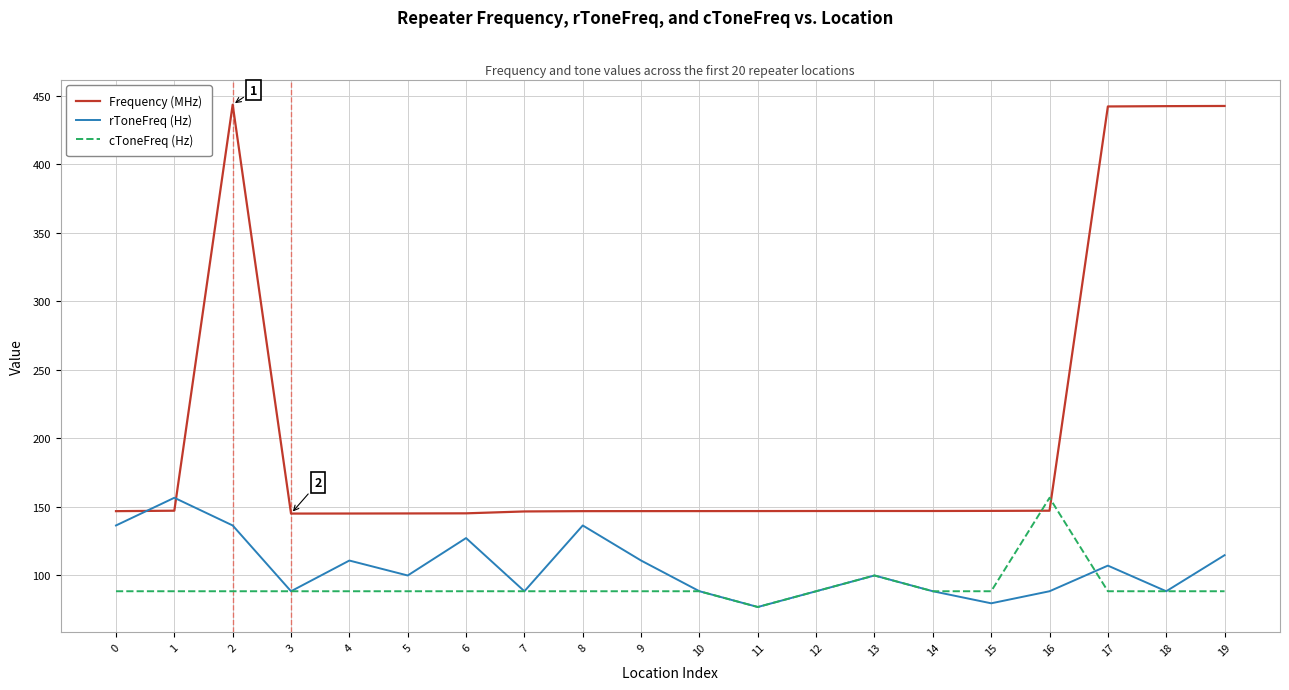

Between which two adjacent categories do cToneFreq (Hz) and Frequency (MHz) first intersect?

15 and 16